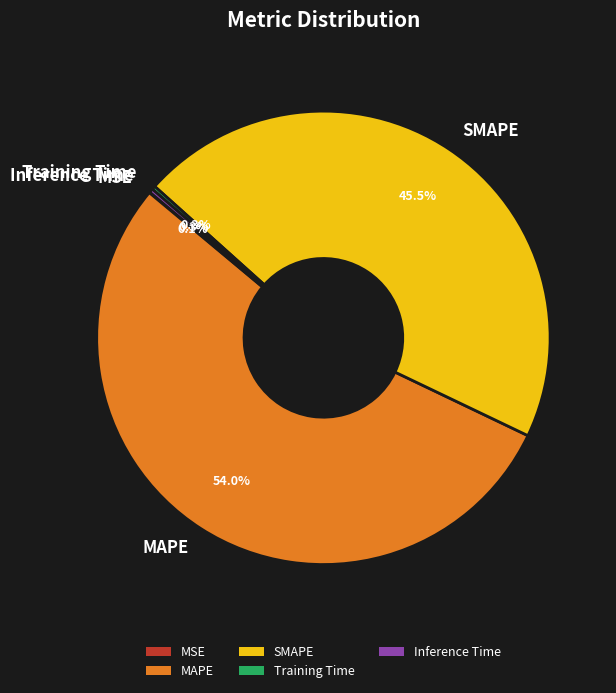

What is the majority slice?

MAPE